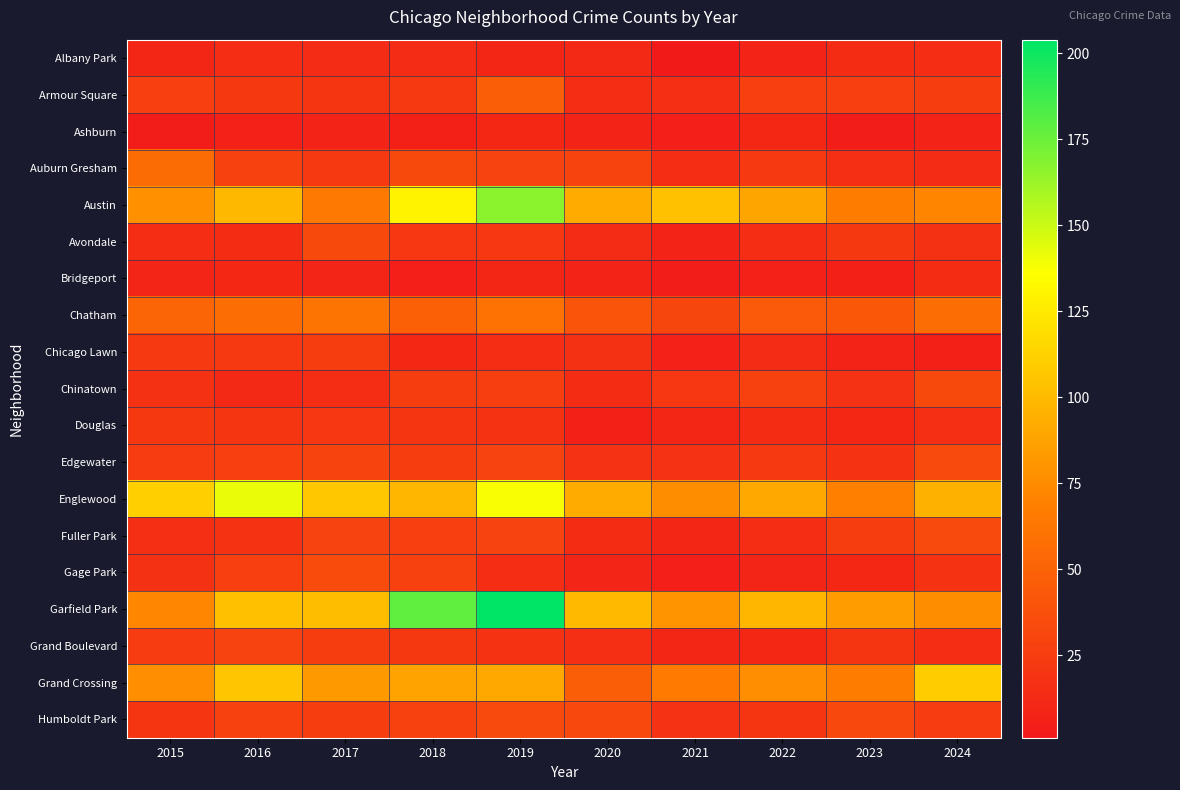

Reading left to right, what are all the values shown in this chart?

Albany Park: 2015=10	2016=15	2017=13	2018=13	2019=10	2020=12	2021=1	2022=8	2023=14	2024=15
Armour Square: 2015=27	2016=22	2017=20	2018=23	2019=47	2020=15	2021=16	2022=27	2023=27	2024=25
Ashburn: 2015=4	2016=7	2017=8	2018=6	2019=11	2020=8	2021=5	2022=11	2023=4	2024=8
Auburn Gresham: 2015=56	2016=28	2017=23	2018=33	2019=29	2020=30	2021=15	2022=23	2023=16	2024=13
Austin: 2015=78	2016=99	2017=65	2018=130	2019=167	2020=92	2021=104	2022=89	2023=67	2024=71
Avondale: 2015=15	2016=14	2017=33	2018=21	2019=21	2020=13	2021=8	2022=15	2023=22	2024=17
Bridgeport: 2015=9	2016=11	2017=9	2018=5	2019=10	2020=8	2021=4	2022=7	2023=6	2024=14
Chatham: 2015=51	2016=57	2017=62	2018=48	2019=60	2020=40	2021=31	2022=44	2023=43	2024=57
Chicago Lawn: 2015=23	2016=23	2017=25	2018=11	2019=15	2020=17	2021=7	2022=13	2023=8	2024=6
Chinatown: 2015=17	2016=12	2017=15	2018=25	2019=26	2020=14	2021=21	2022=28	2023=18	2024=33
Douglas: 2015=22	2016=20	2017=21	2018=20	2019=19	2020=6	2021=10	2022=14	2023=11	2024=16
Edgewater: 2015=24	2016=27	2017=30	2018=25	2019=29	2020=18	2021=18	2022=23	2023=19	2024=34
Englewood: 2015=111	2016=142	2017=107	2018=98	2019=138	2020=92	2021=76	2022=90	2023=69	2024=95
Fuller Park: 2015=16	2016=19	2017=29	2018=27	2019=29	2020=14	2021=10	2022=15	2023=25	2024=34
Gage Park: 2015=17	2016=27	2017=35	2018=28	2019=15	2020=9	2021=5	2022=9	2023=11	2024=19
Garfield Park: 2015=73	2016=103	2017=101	2018=178	2019=204	2020=100	2021=79	2022=98	2023=85	2024=76
Grand Boulevard: 2015=24	2016=29	2017=25	2018=22	2019=19	2020=16	2021=10	2022=11	2023=20	2024=15
Grand Crossing: 2015=77	2016=106	2017=82	2018=88	2019=91	2020=47	2021=66	2022=77	2023=67	2024=109
Humboldt Park: 2015=20	2016=28	2017=25	2018=28	2019=34	2020=32	2021=18	2022=20	2023=32	2024=24